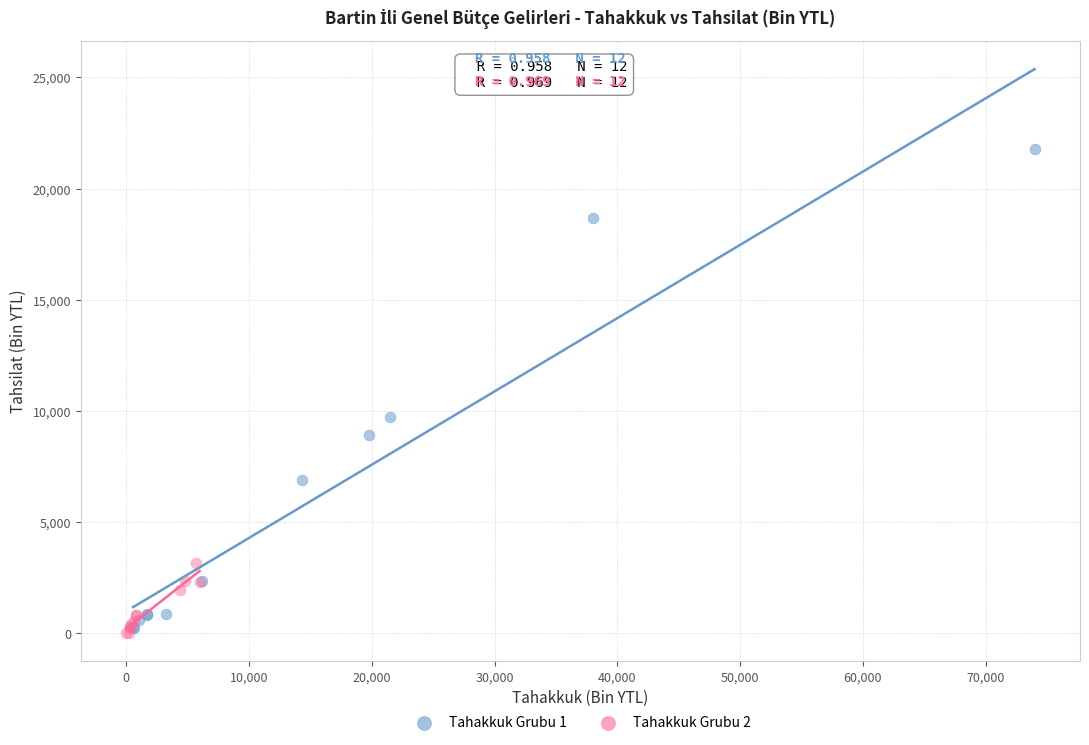

Which series reaches the maximum Y coordinate?

Tahakkuk Grubu 1